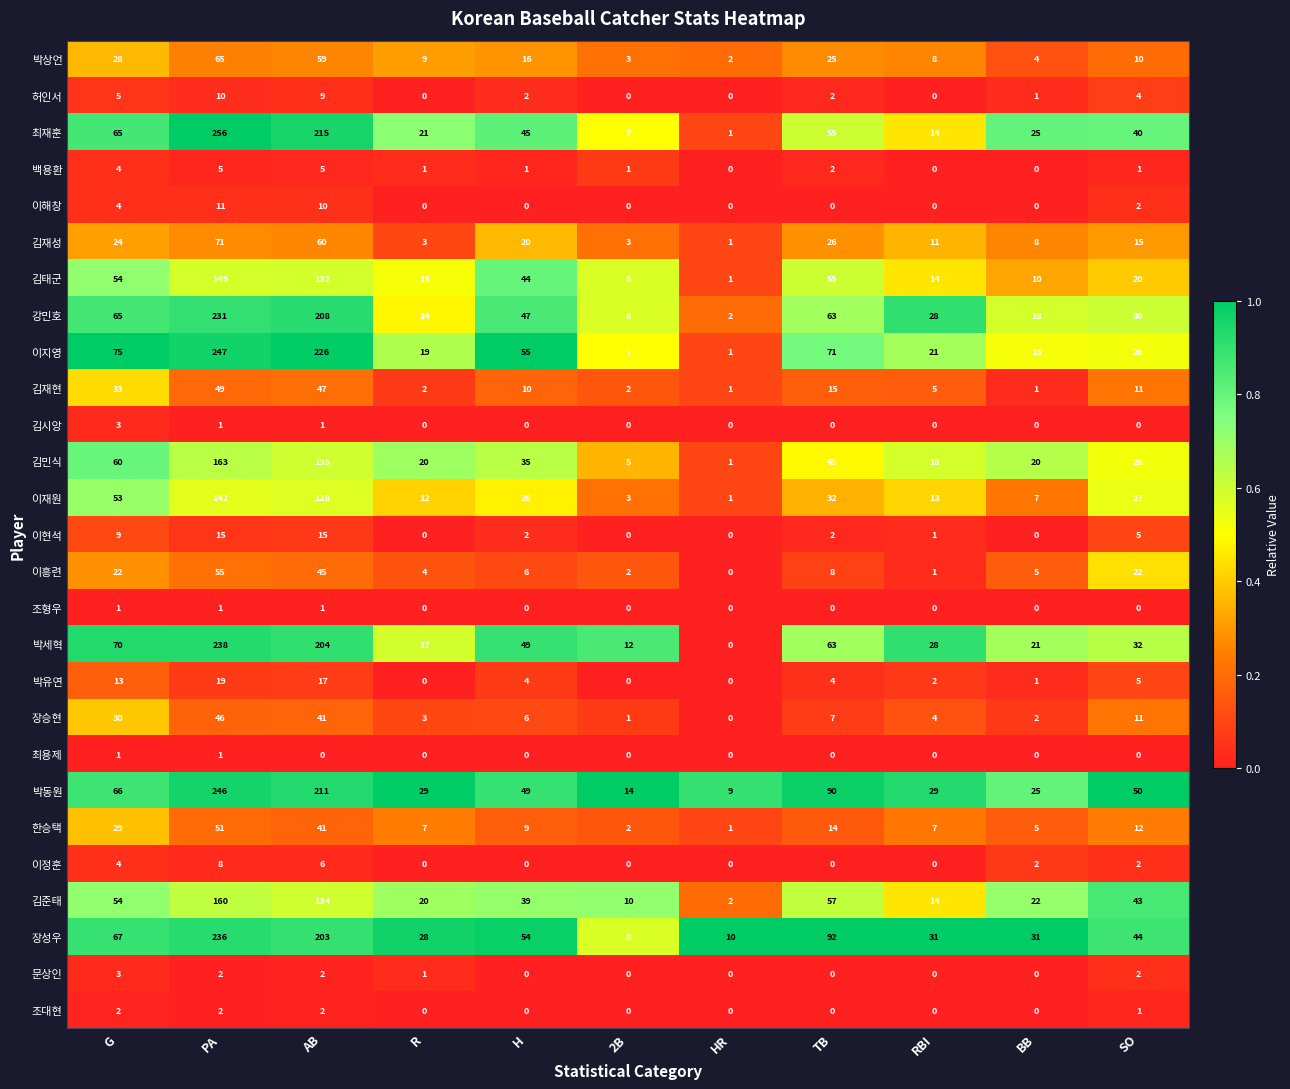

Where does the 한승택 series first go above 9?

G